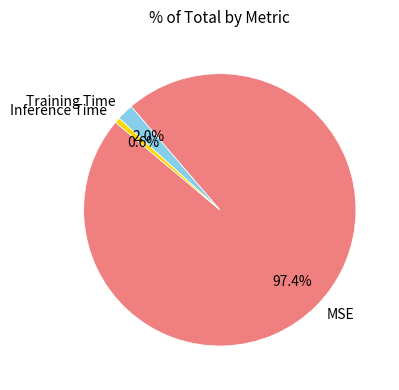

Is there any slice that represents more than half of the pie?

Yes